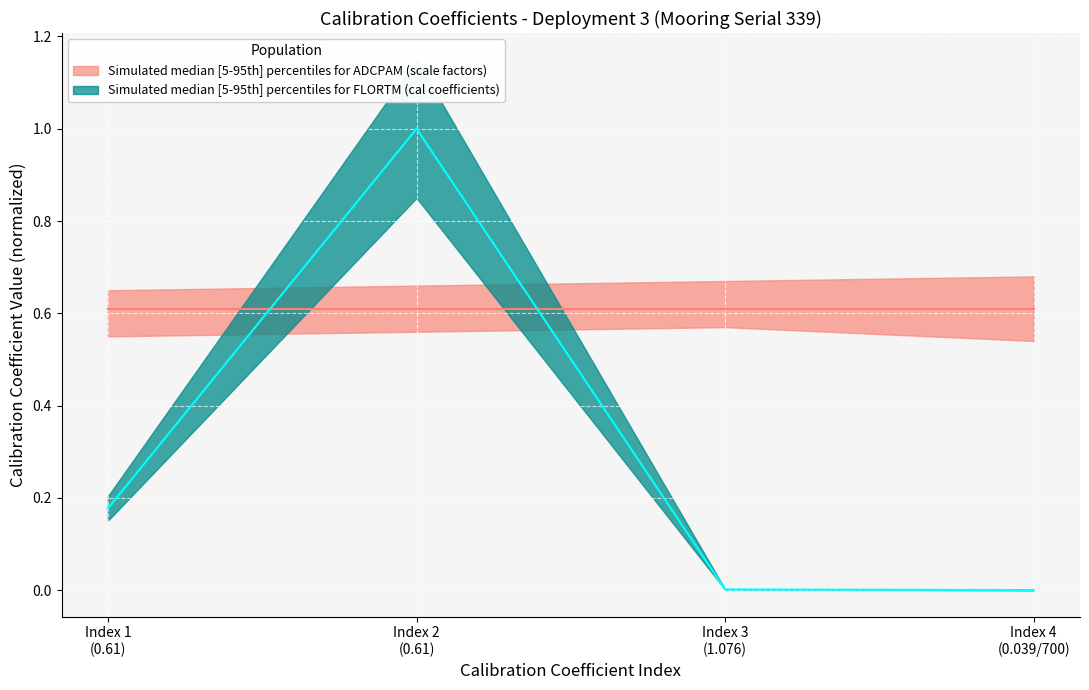

What is the difference between the maximum and second lowest values?

1.0